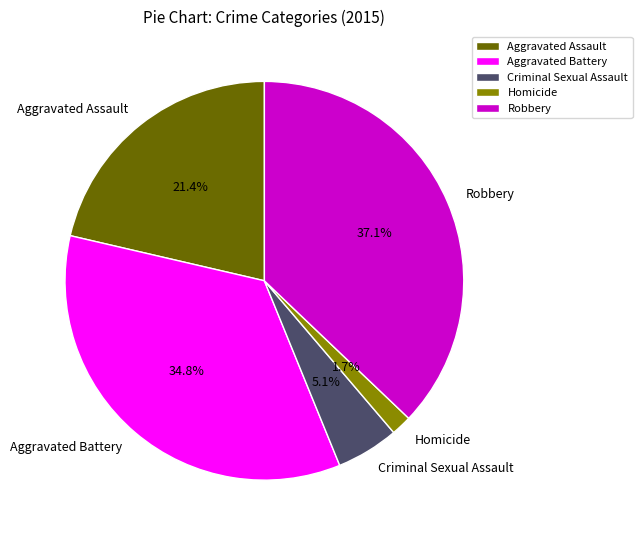

Does any single category account for the majority?

No